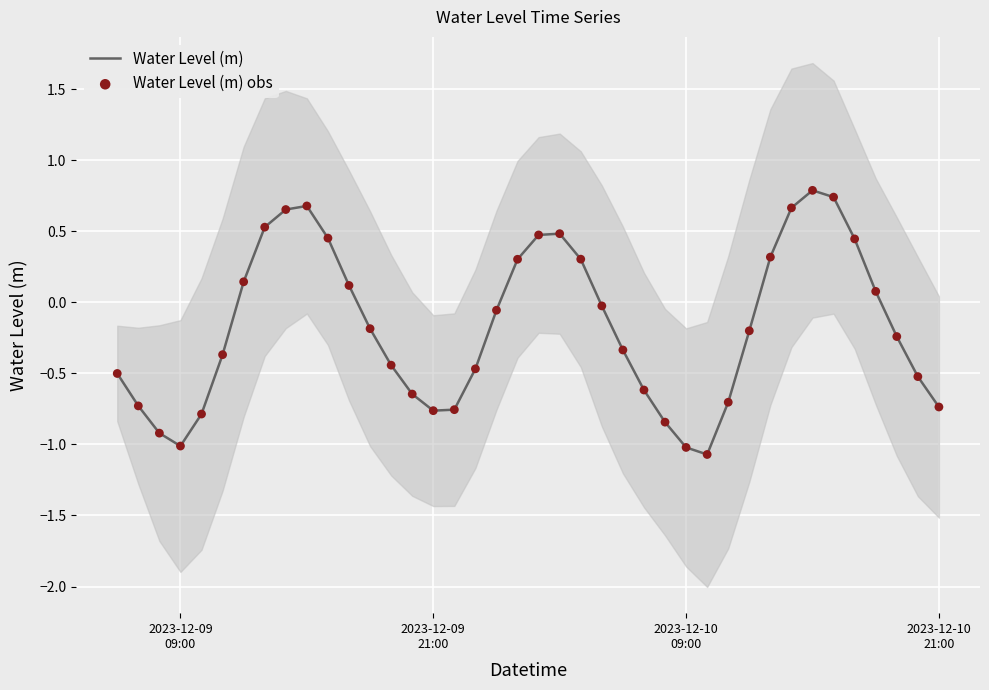

Which series has the largest total across all categories?

Water Level (m)